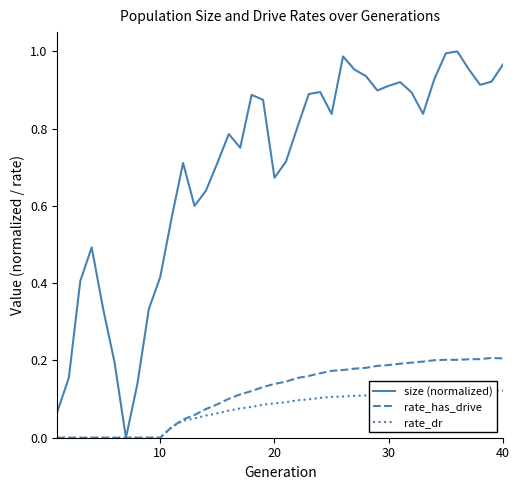

Is it true that size (normalized) equals 0.3 at 50?

False